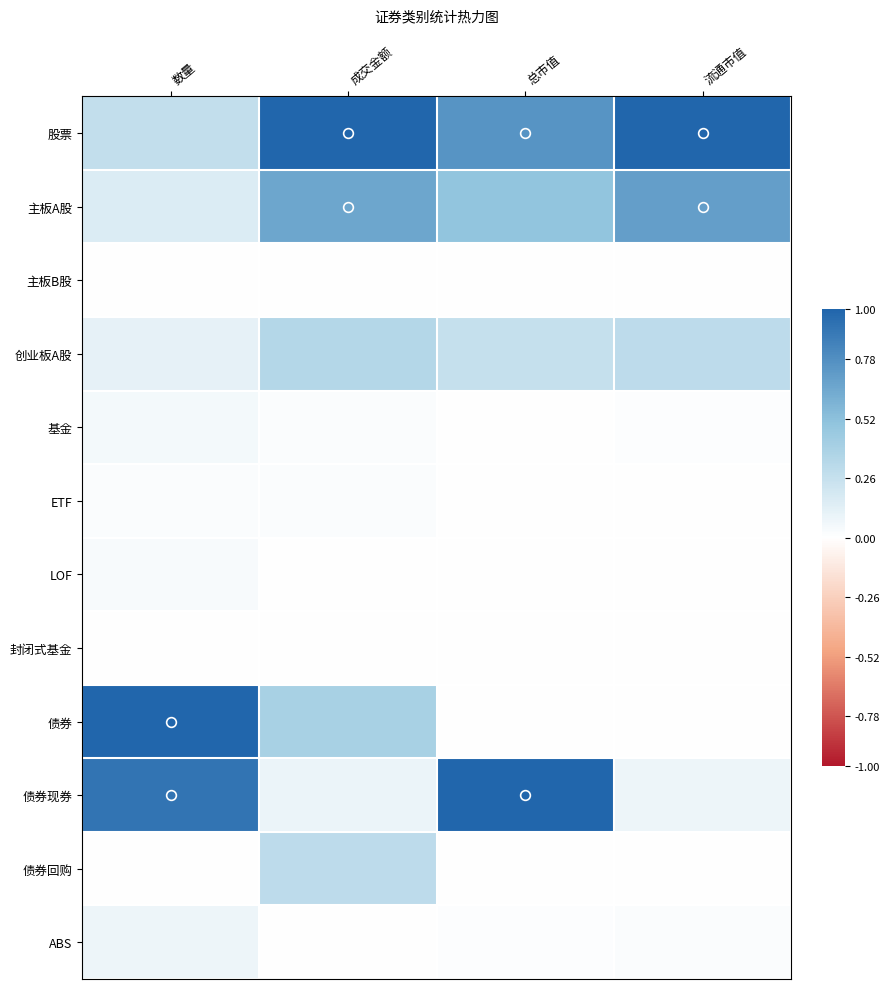

List the series in order of their peak value, lowest first.

封闭式基金, 主板B股, ETF, LOF, 基金, ABS, 债券回购, 创业板A股, 主板A股, 股票, 债券, 债券现券